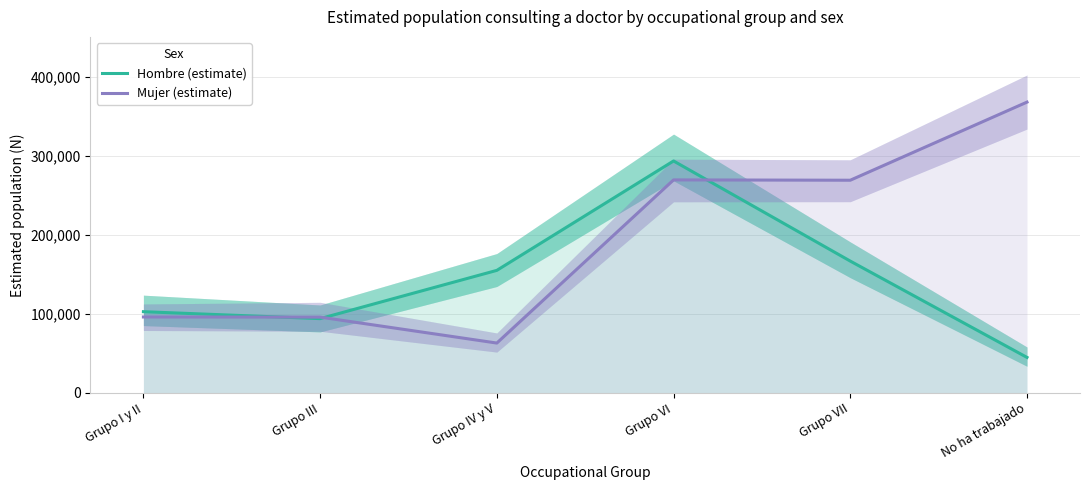

True or false: Mujer (estimate) and Hombre (estimate) intersect in this chart.

True